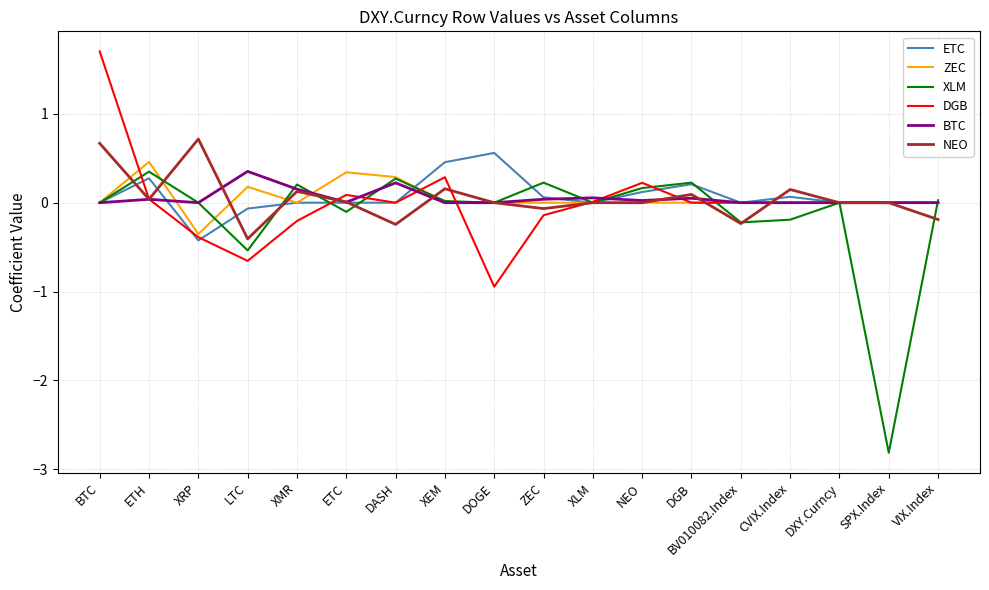

Does the chart have visible grid lines?

Yes